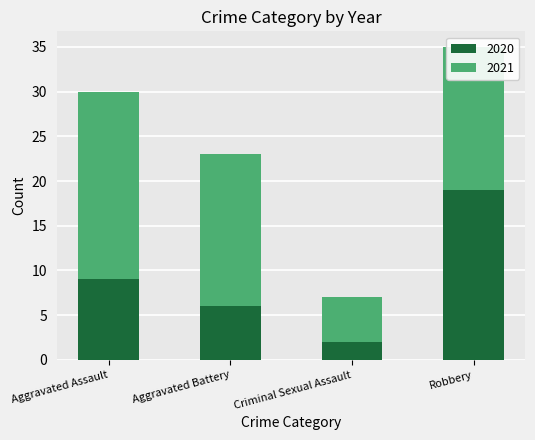

Are the bars grouped side by side (vs. stacked)?

No